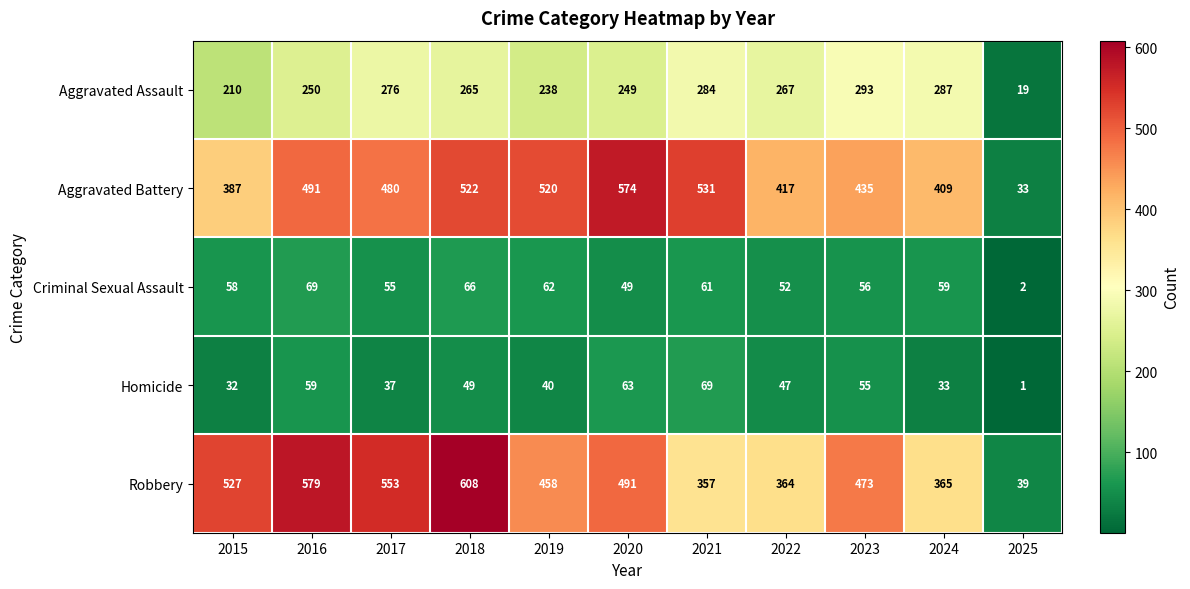

What is the difference between the Robbery values at 2016 and 2022?

215